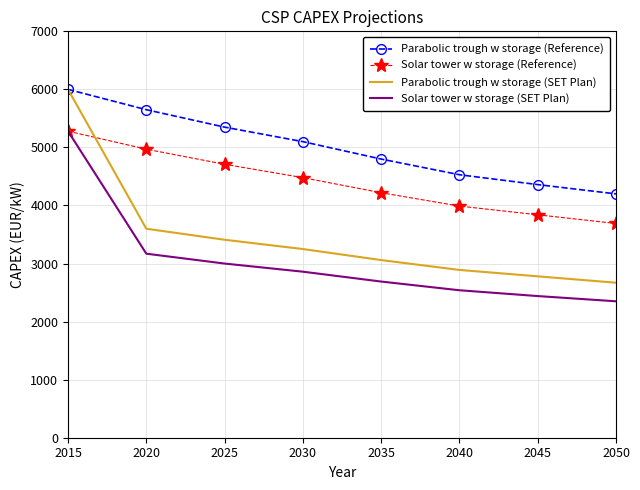

Which series has the largest total across all categories?

Parabolic trough w storage (Reference)